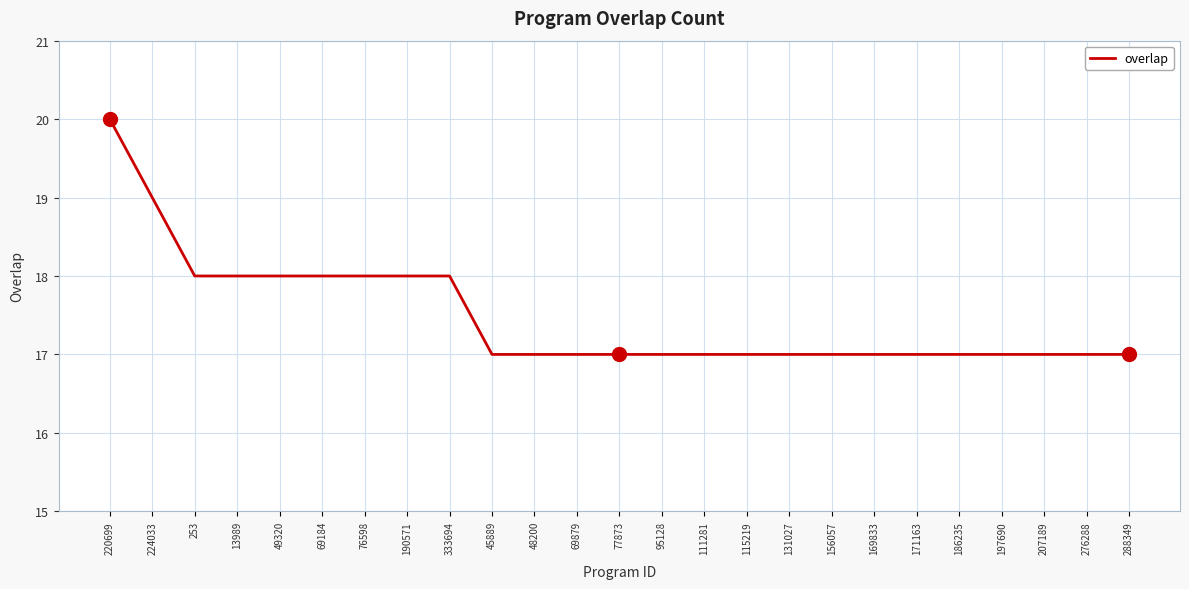

Read the value at 333694.

18